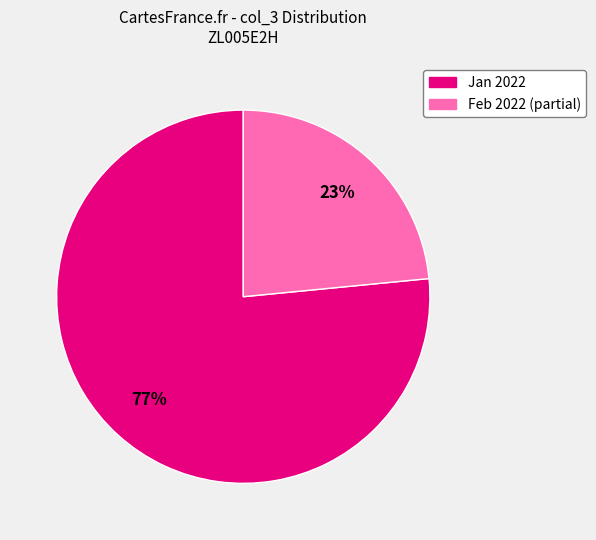

To the nearest percent, what is the average slice percentage?

50%